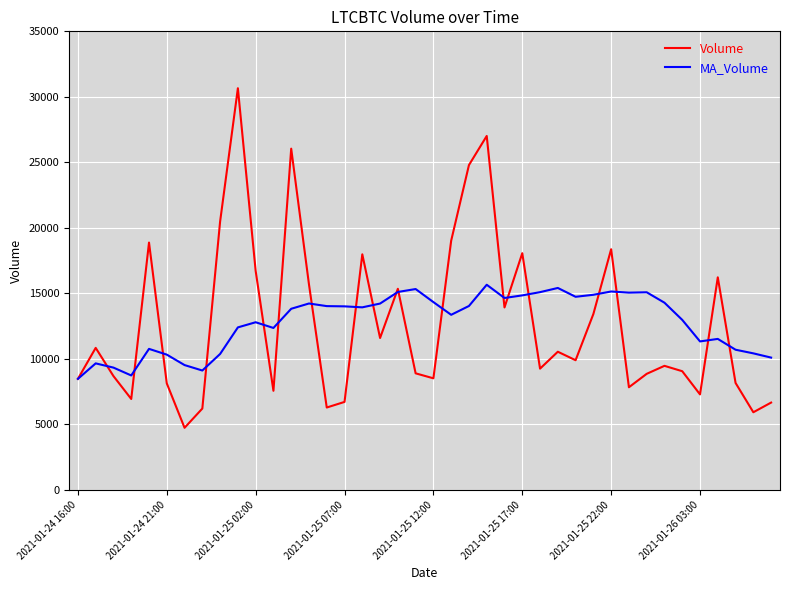

Which series has the widest spread of values?

Volume